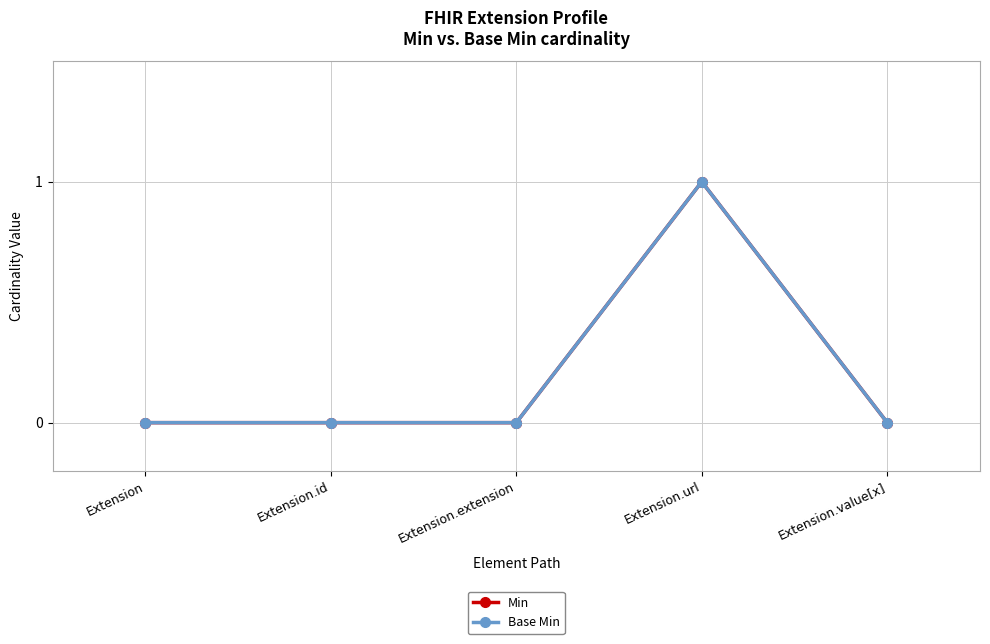

Which series has the largest total across all categories?

Min